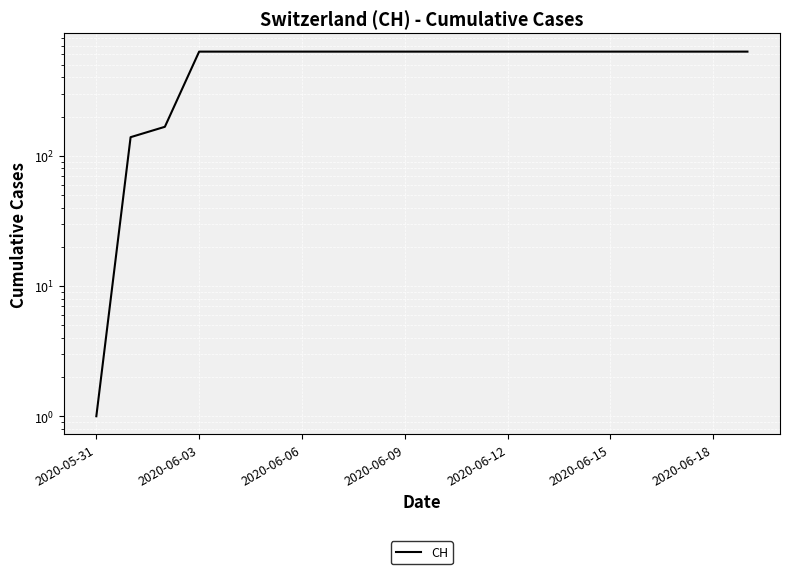

Which has a higher value, 2020-06-18 or 2020-06-12?

2020-06-18